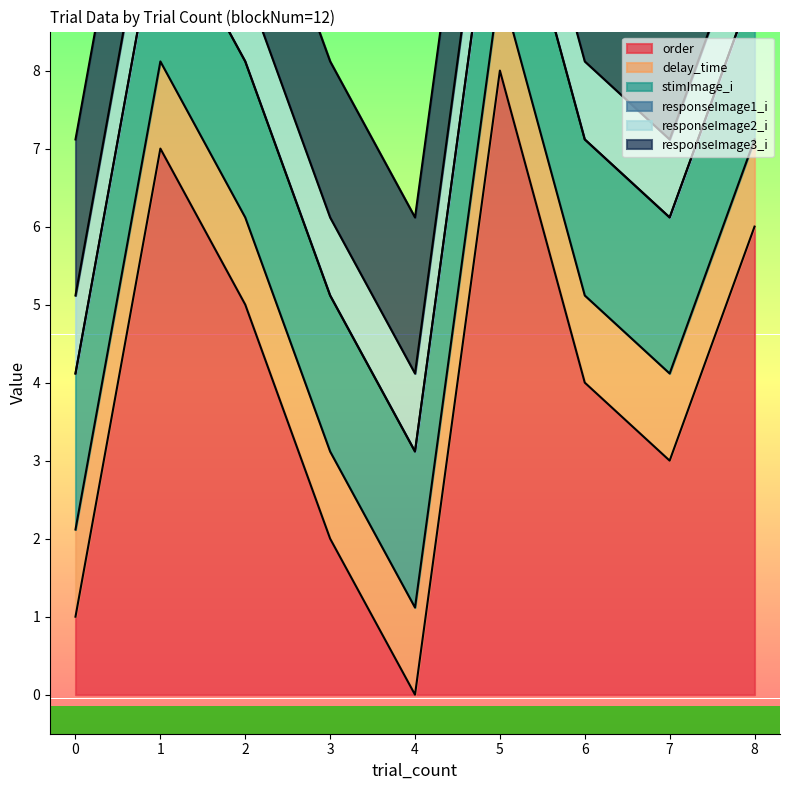

What is the average value of the delay_time series?

1.1